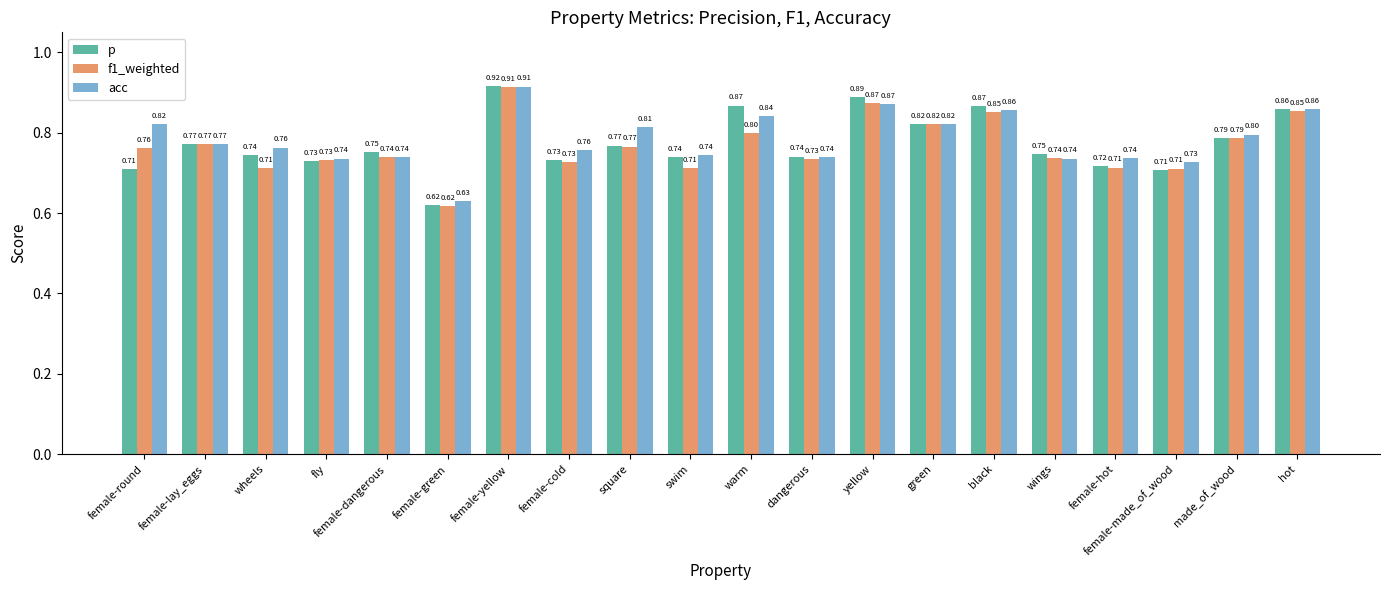

Which category has the highest value across all series?

female-yellow